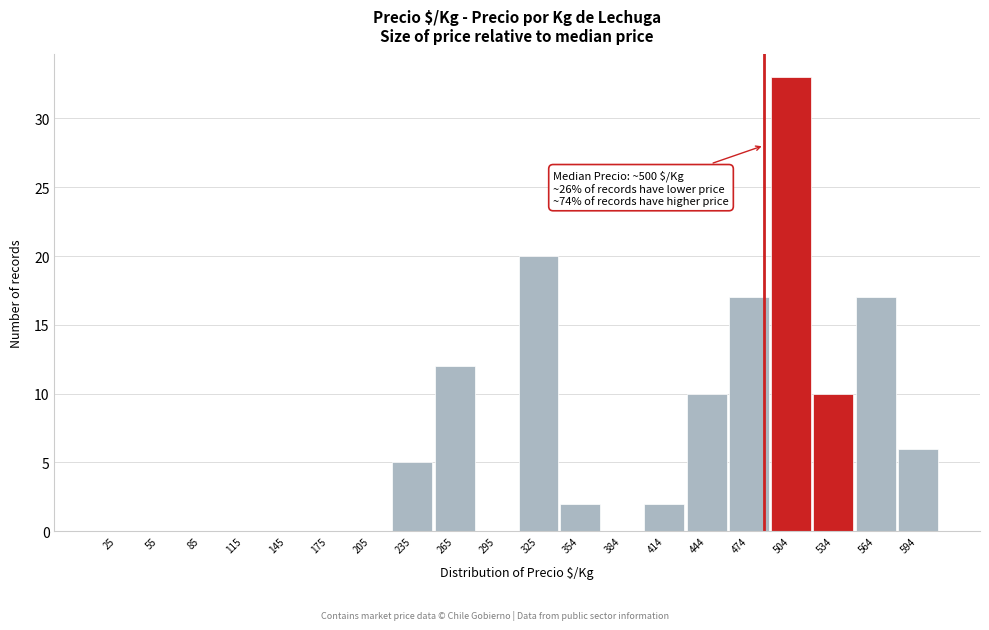

Reading left to right, transcribe all the data shown in this chart.

25=0	55=0	85=0	115=0	145=0	175=0	205=0	235=5	265=12	295=0	325=20	354=2	384=0	414=2	444=10	474=17	504=33	534=10	564=17	594=6